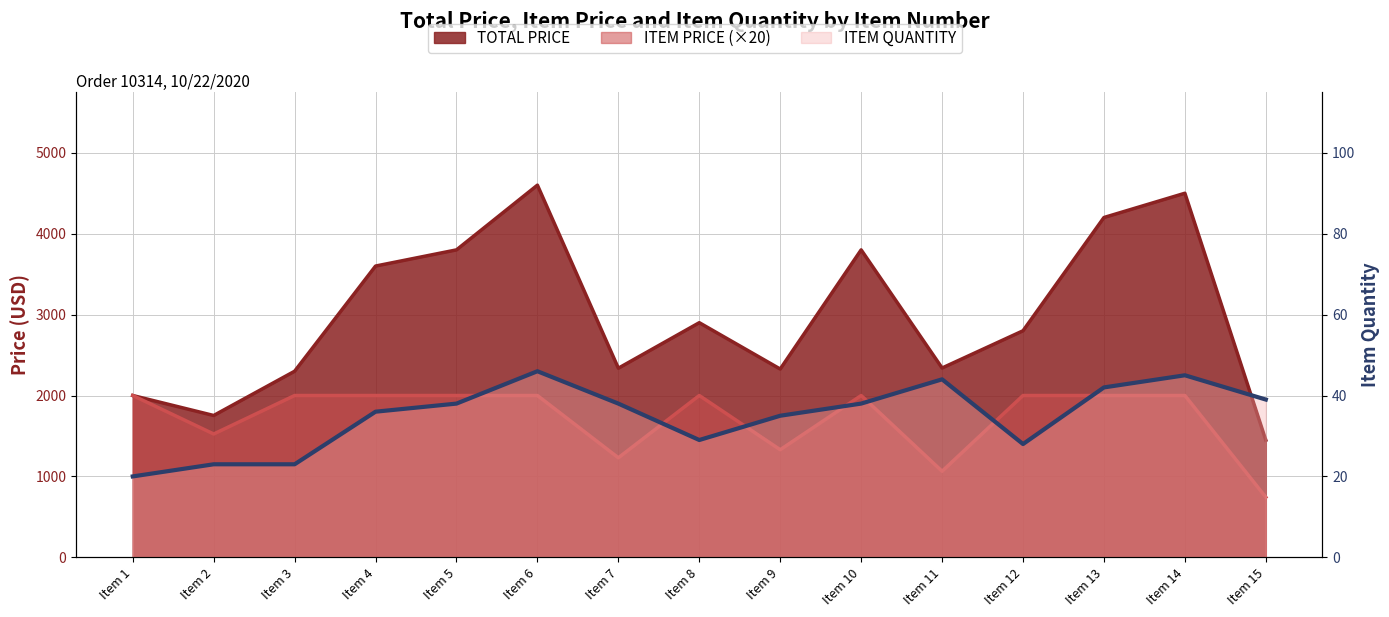

What is the value of the TOTAL PRICE point at the 15th from the left?

1448.1